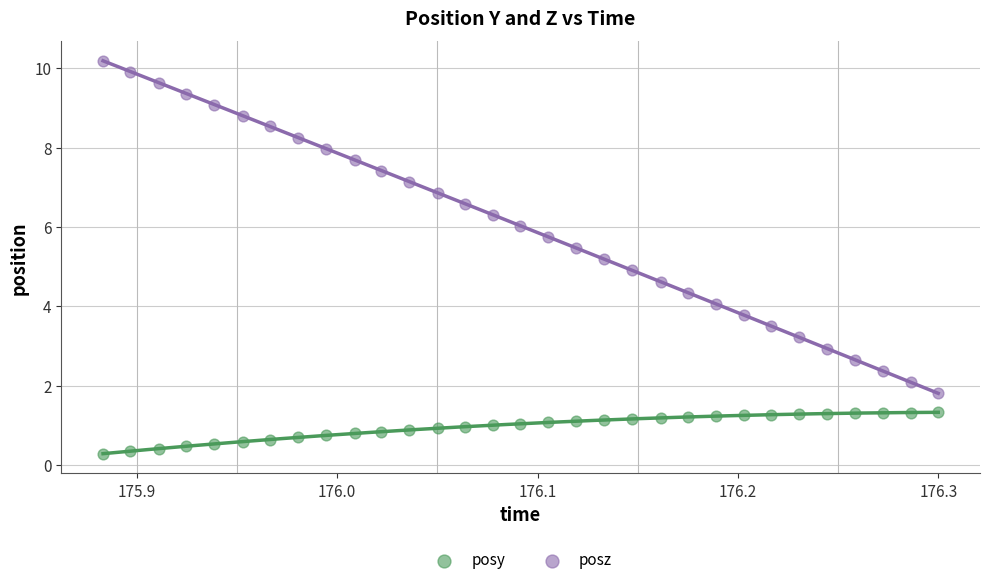

What are all the series names shown in the legend?

posy, posz